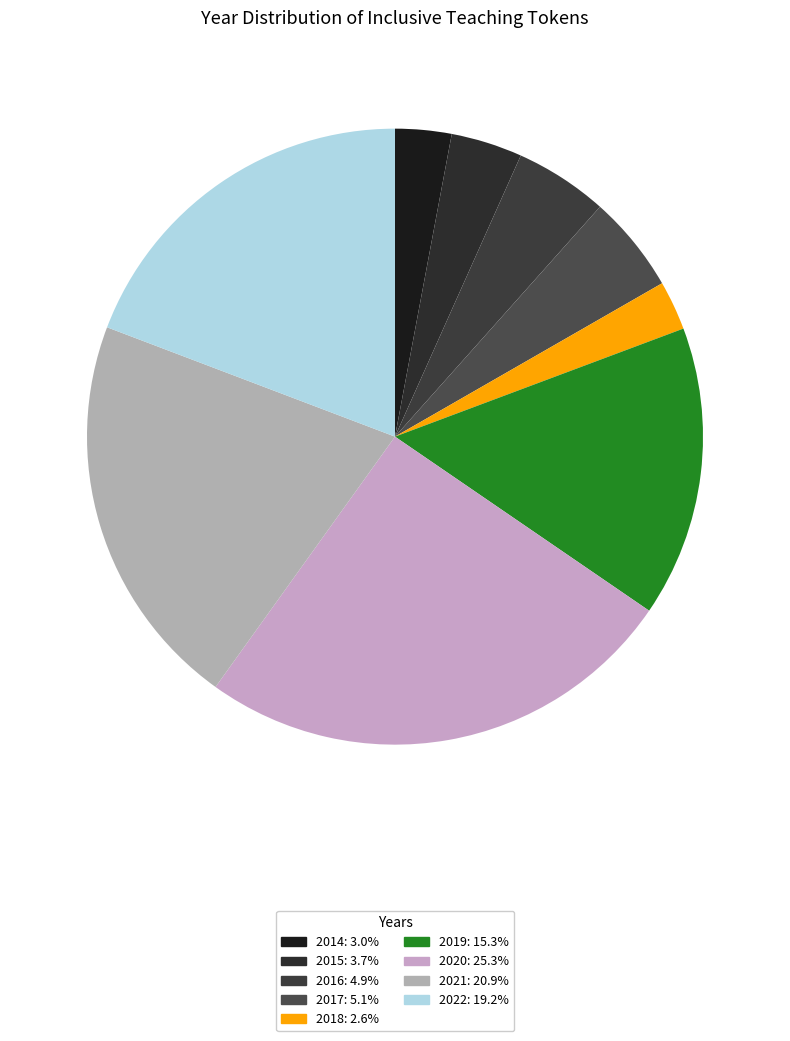

Between 2015 and 2022, which is larger?

2022